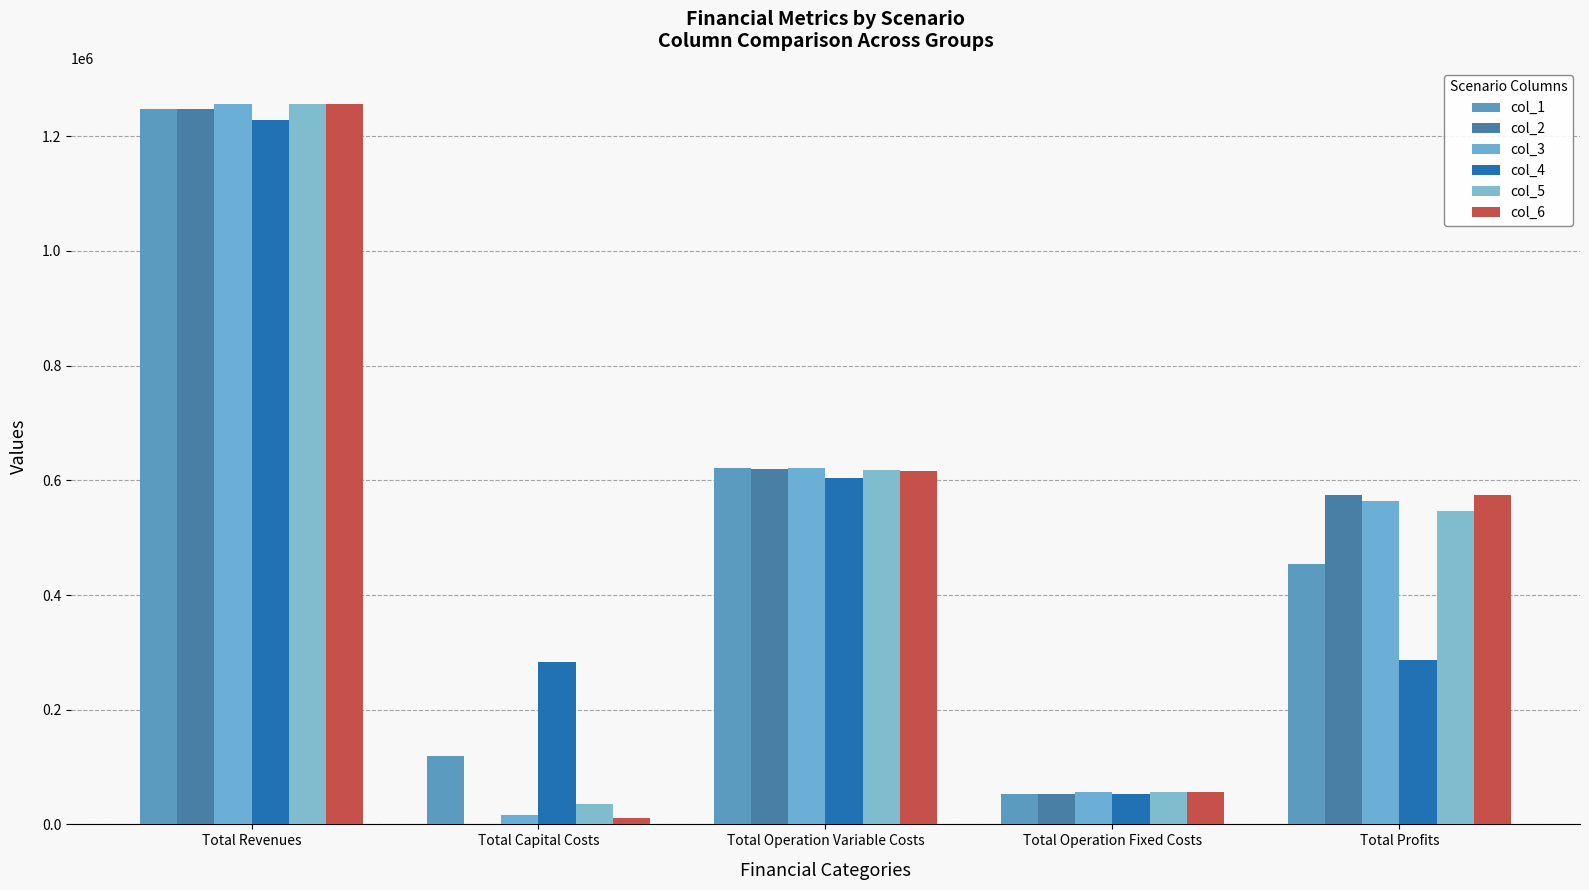

Reading left to right, list all the values displayed in this chart.

col_1: Total Revenues=1248194.4	Total Capital Costs=118816.0	Total Operation Variable Costs=621808.8	Total Operation Fixed Costs=53446.9	Total Profits=454122.7
col_2: Total Revenues=1248194.4	Total Capital Costs=0.0	Total Operation Variable Costs=620104.3	Total Operation Fixed Costs=53446.9	Total Profits=574643.1
col_3: Total Revenues=1256545.3	Total Capital Costs=15840.0	Total Operation Variable Costs=621345.7	Total Operation Fixed Costs=56182.9	Total Profits=563176.7
col_4: Total Revenues=1227844.0	Total Capital Costs=284000.0	Total Operation Variable Costs=604818.1	Total Operation Fixed Costs=52399.8	Total Profits=286626.1
col_5: Total Revenues=1256545.3	Total Capital Costs=36000.0	Total Operation Variable Costs=617986.0	Total Operation Fixed Costs=56182.9	Total Profits=546376.4
col_6: Total Revenues=1256545.3	Total Capital Costs=10400.0	Total Operation Variable Costs=616302.6	Total Operation Fixed Costs=56182.9	Total Profits=573659.7